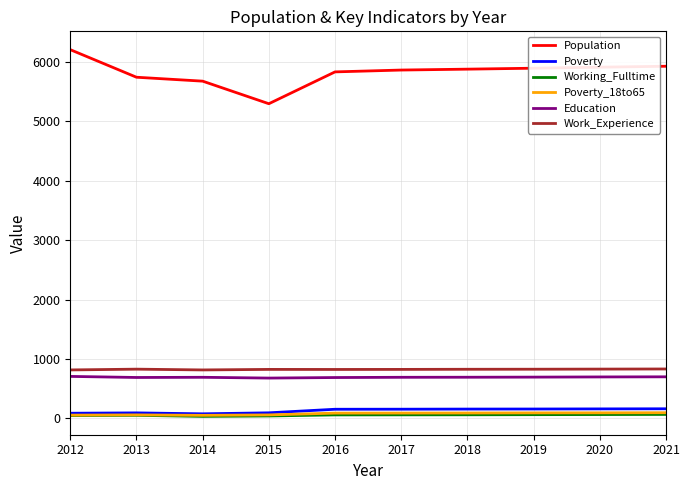

Is this an area chart (filled region under the line)?

No